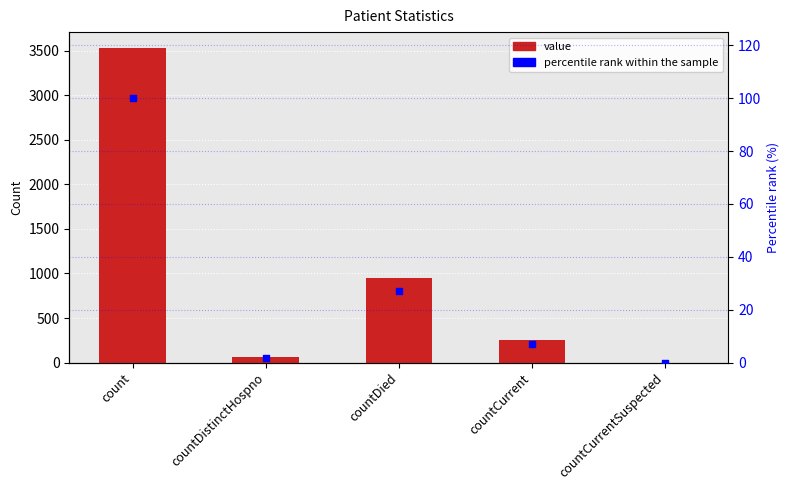

Which series has the largest total across all categories?

value